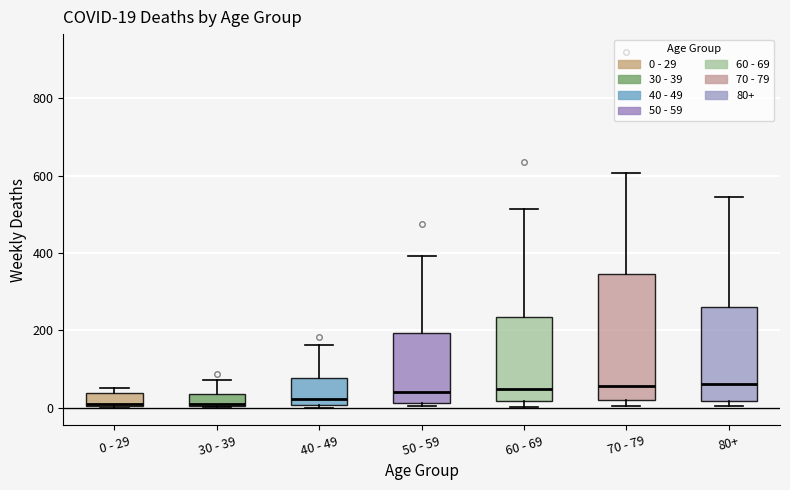

Which box is the tallest, from its lower edge to its upper edge?

70 - 79